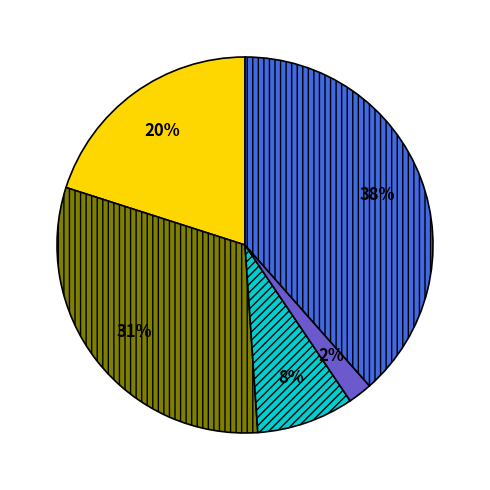

Is there any slice that represents more than half of the pie?

No